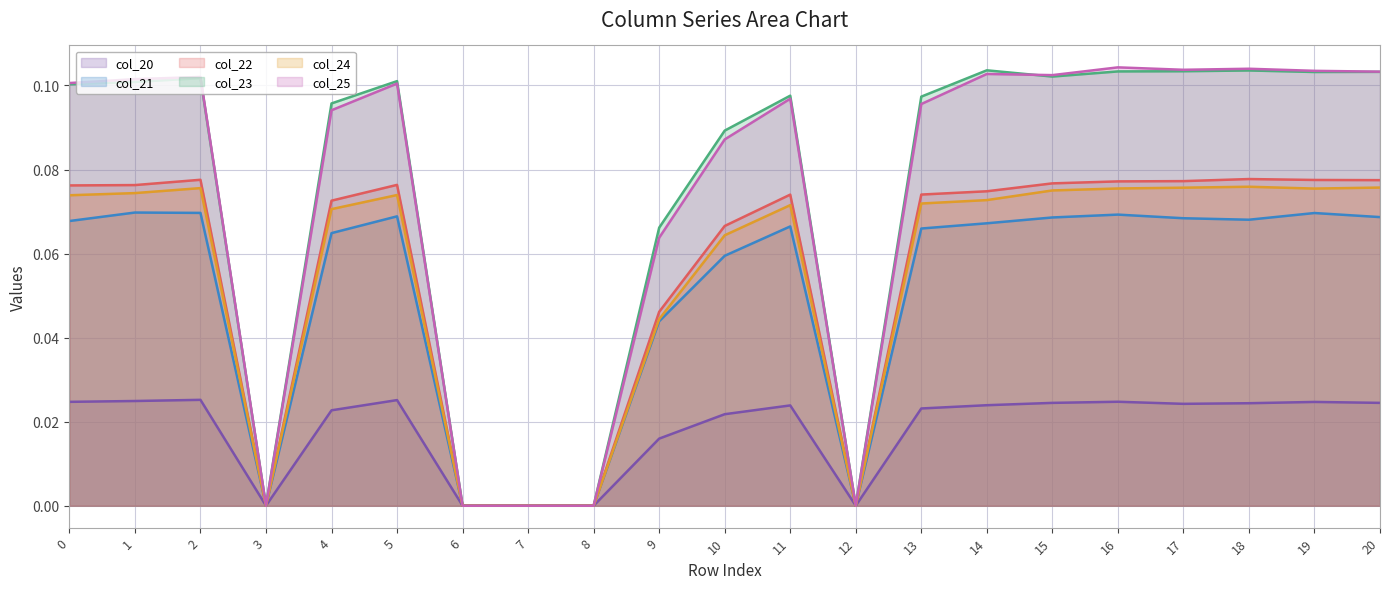

How many interior local valleys does the col_20 series have?

3